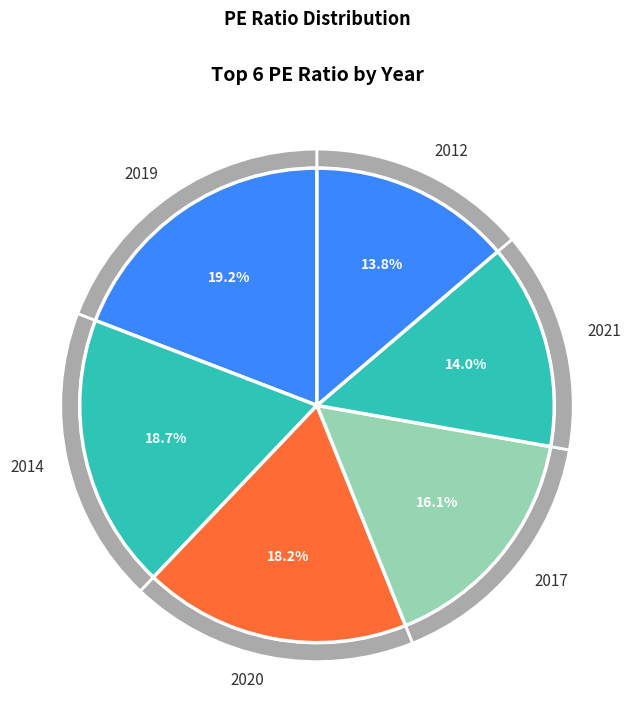

Is there any slice that represents more than half of the pie?

No